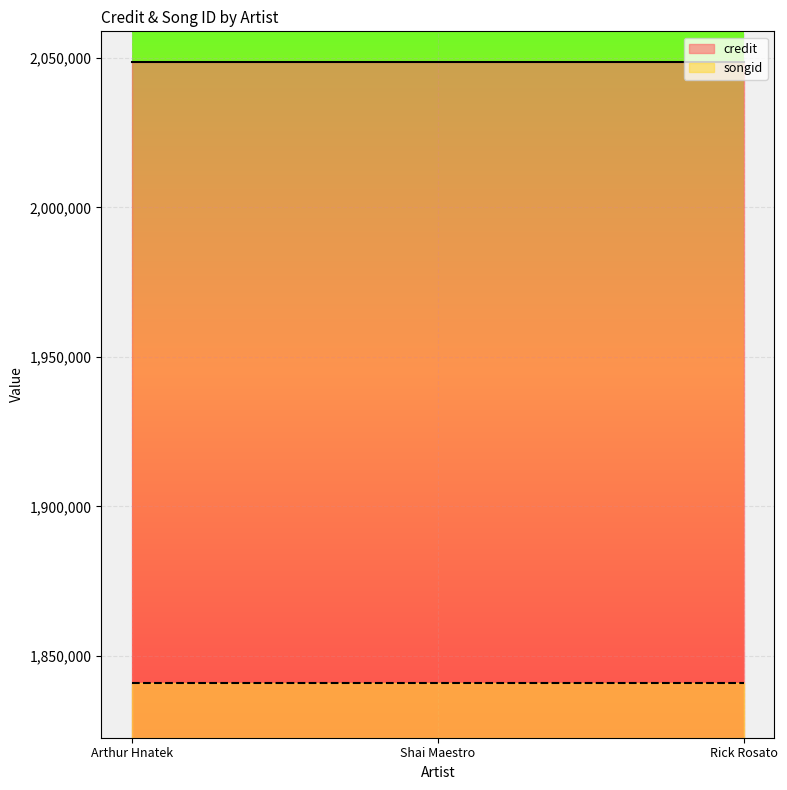

At which category is the sum across all series the highest?

Arthur Hnatek